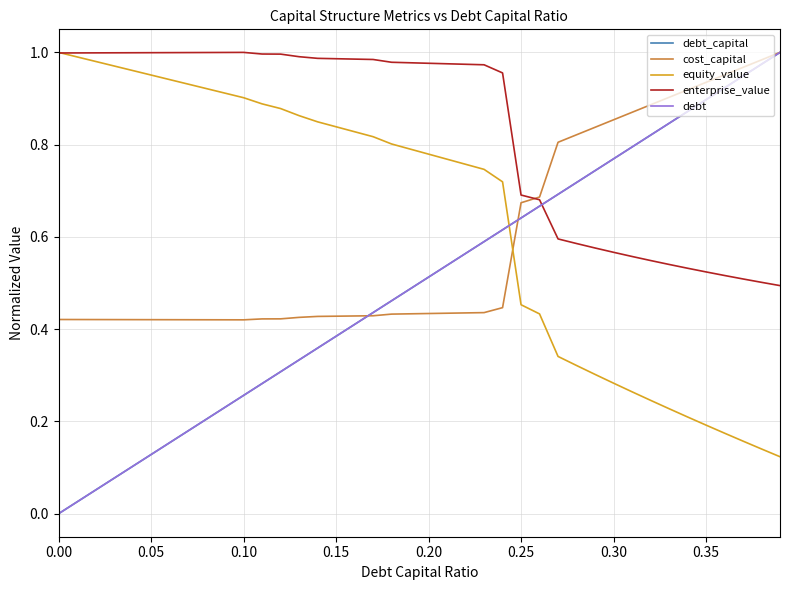

Does the chart display data point markers on the line(s)?

No